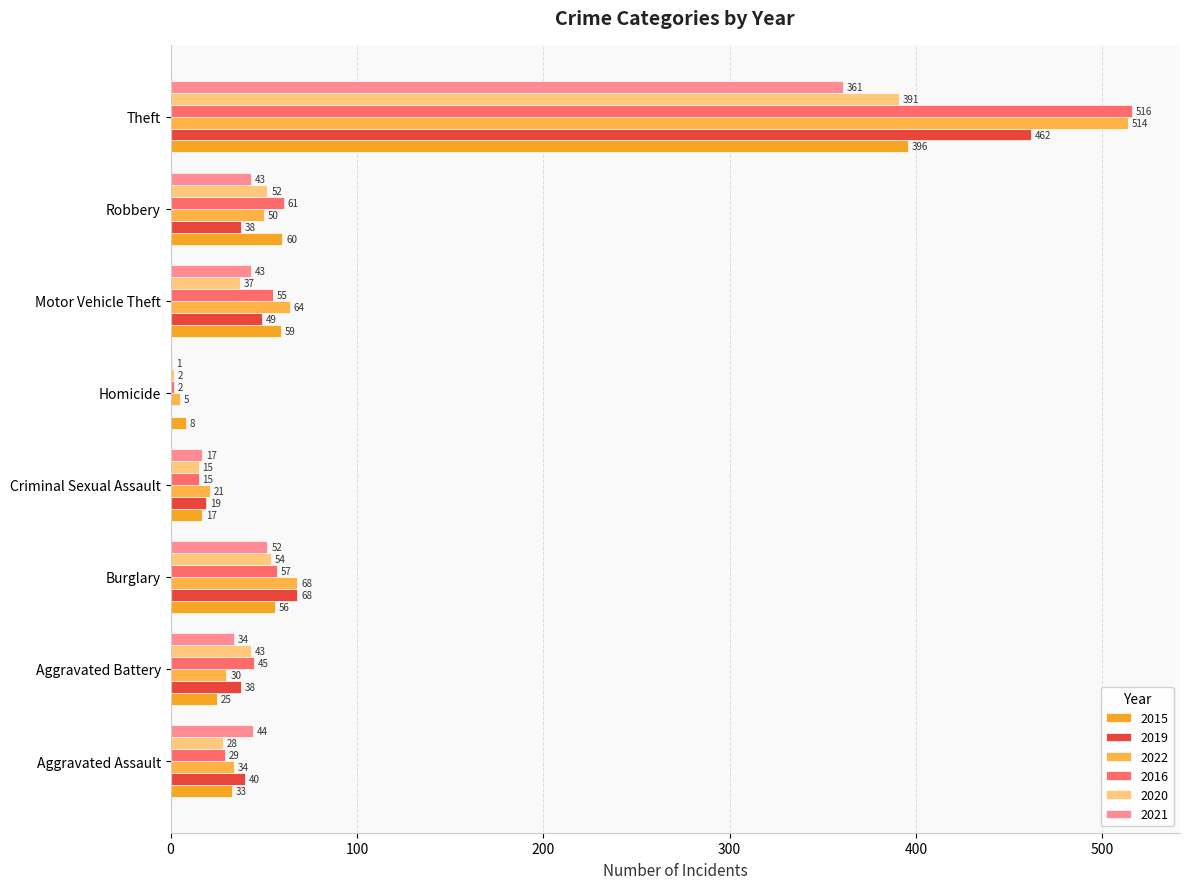

How many categories are shown in the chart?

8